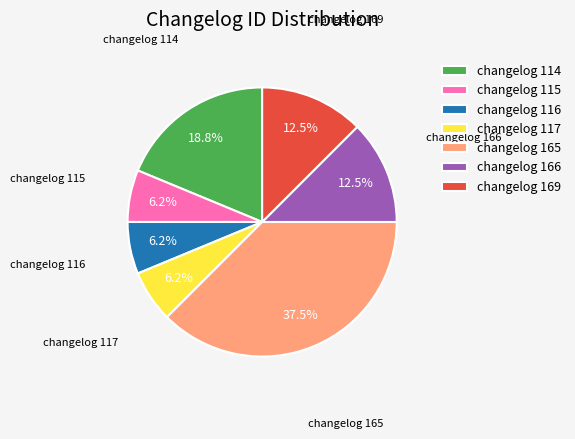

Does changelog 165 account for over 50% of the chart?

No